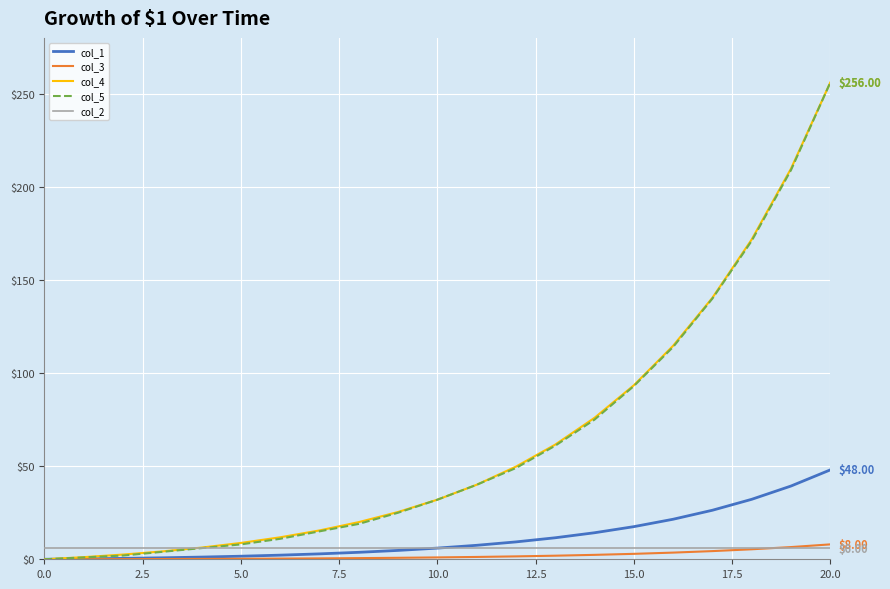

What is the maximum value shown in the chart?

256.0